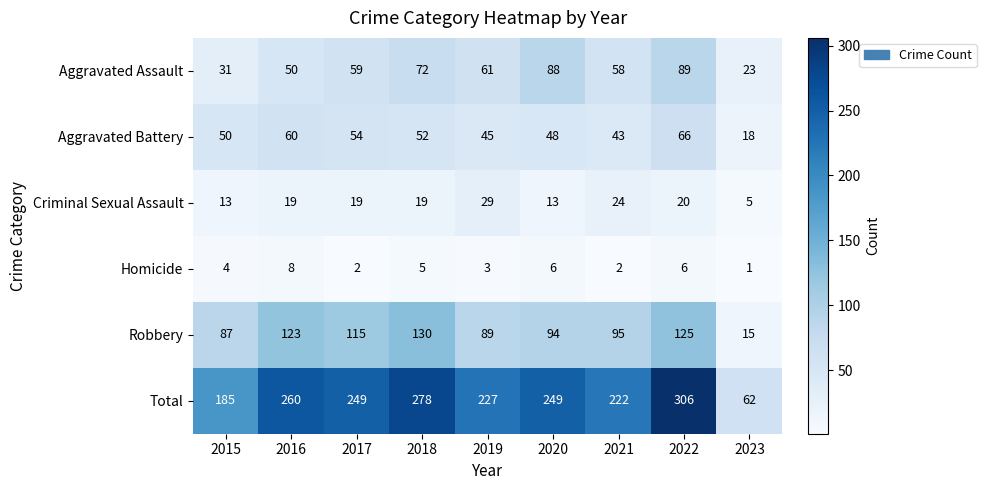

How many categories are shown in the chart?

9